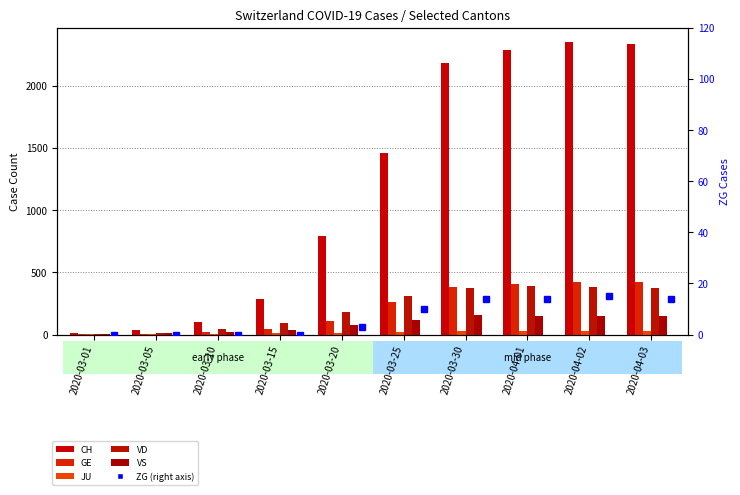

Where does the CH series first go above 1460?

2020-03-30